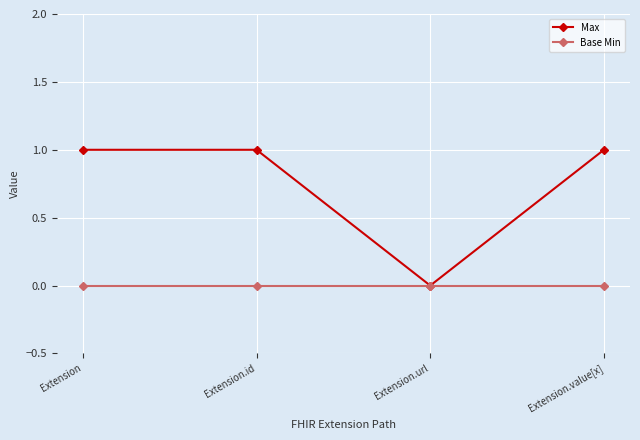

What is the difference between the Max values at Extension.url and Extension?

1